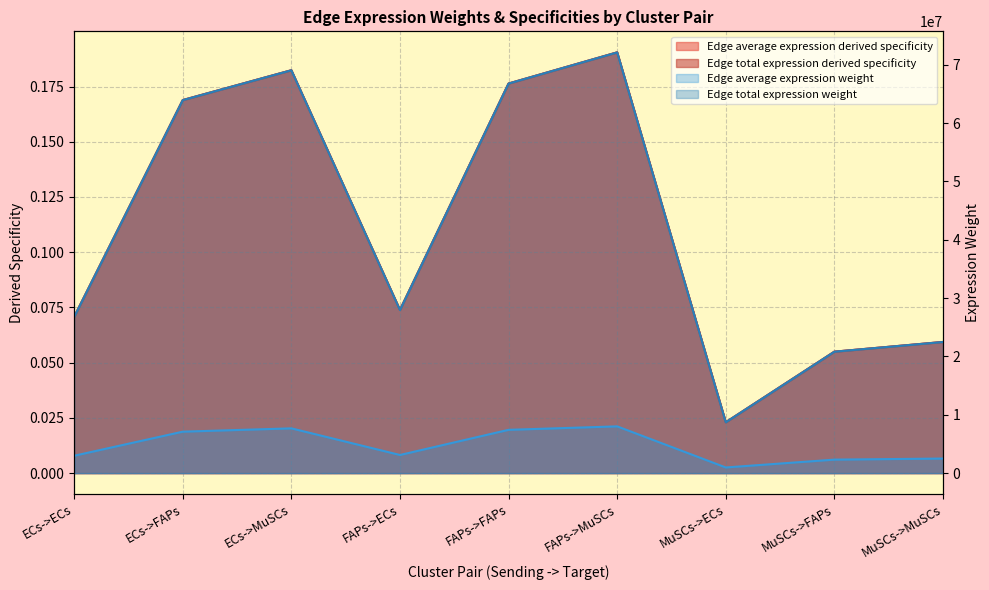

What is the difference between the Edge average expression derived specificity values at ECs->ECs and MuSCs->MuSCs?

4293873.7